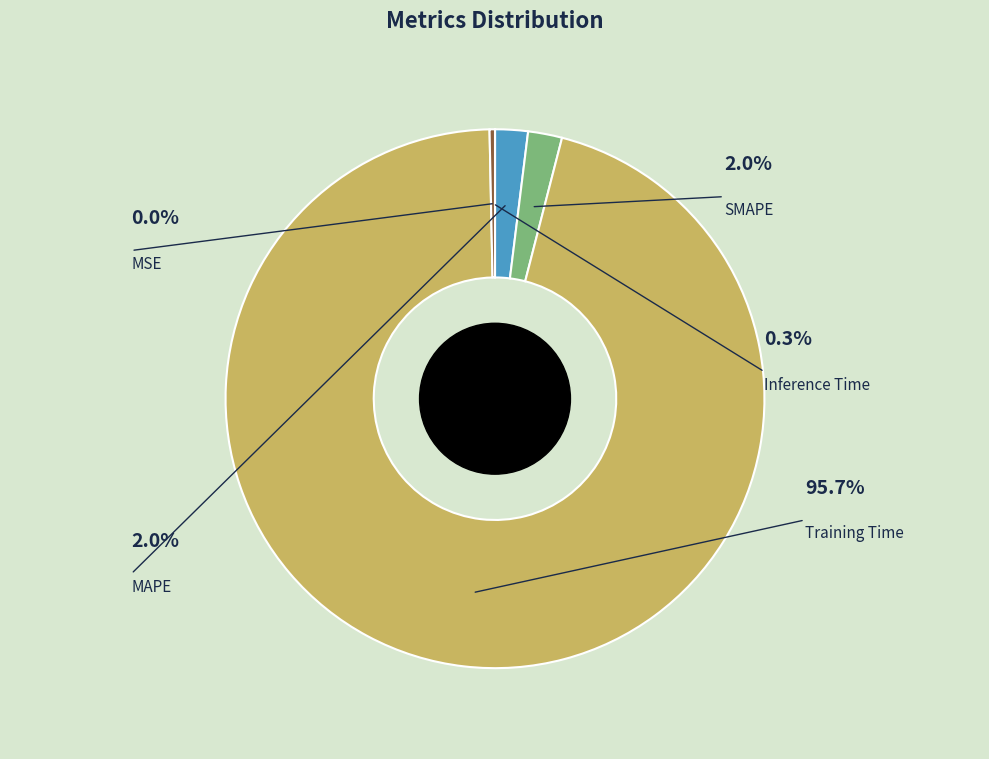

How many segments does this pie chart have?

5